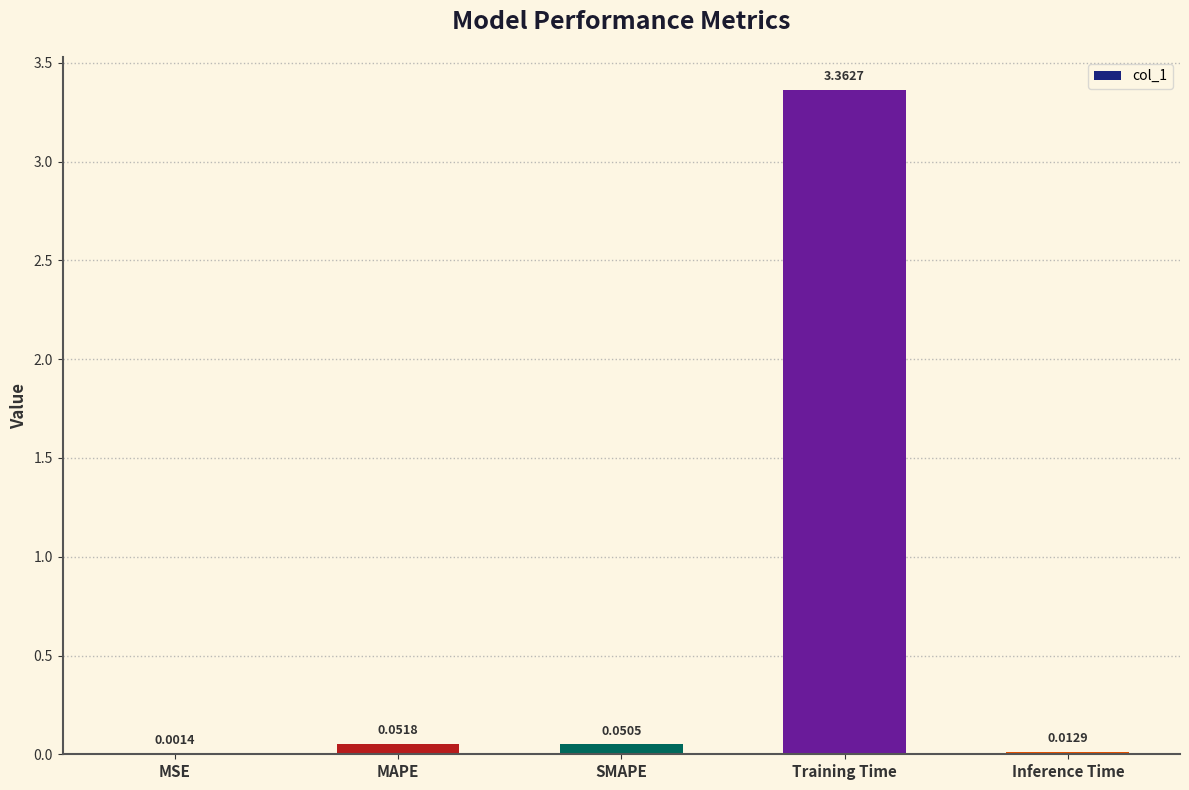

Between Training Time and MAPE, which is larger?

Training Time